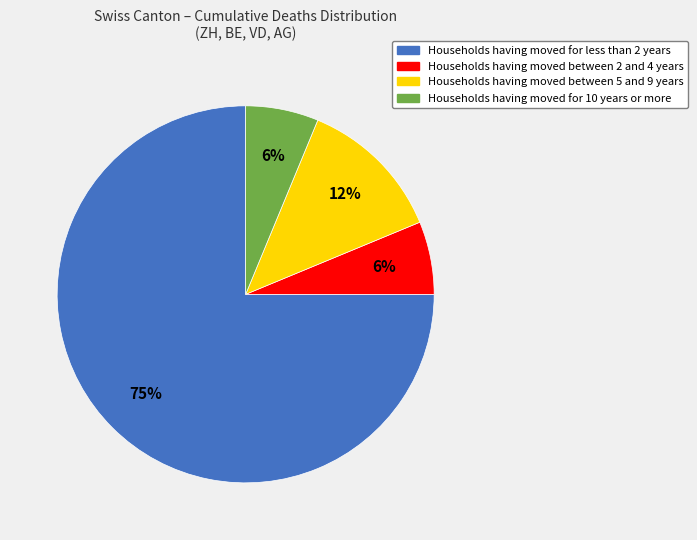

To the nearest percent, what is the average slice percentage?

25%